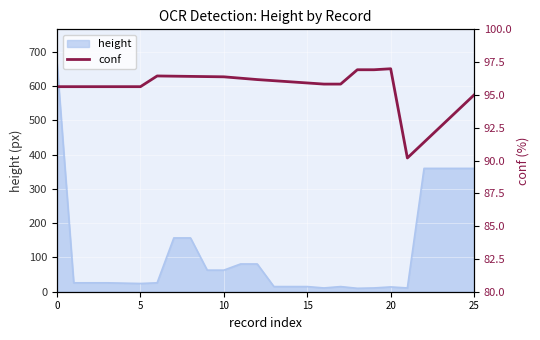

The chart shows a value of 95.8 at 16. True or false?

True